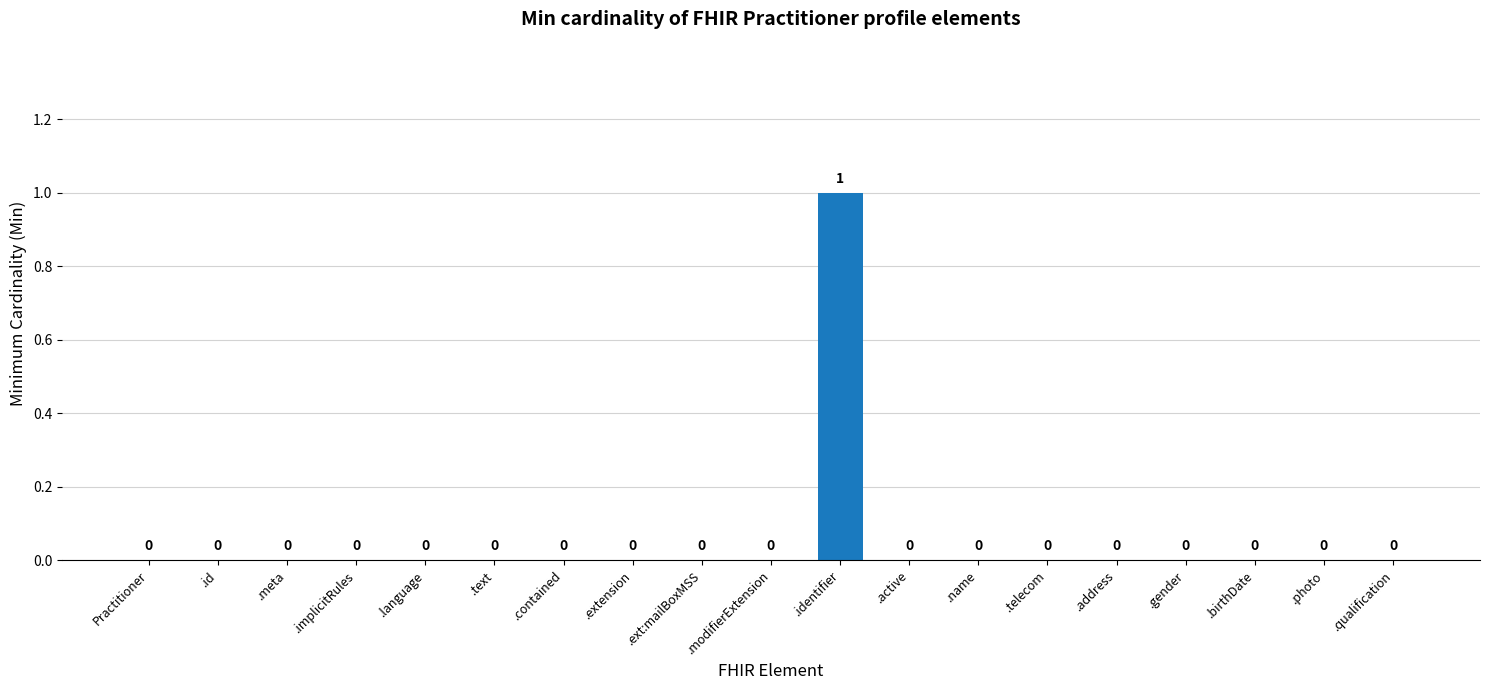

How many values are between 0 and 1?

19